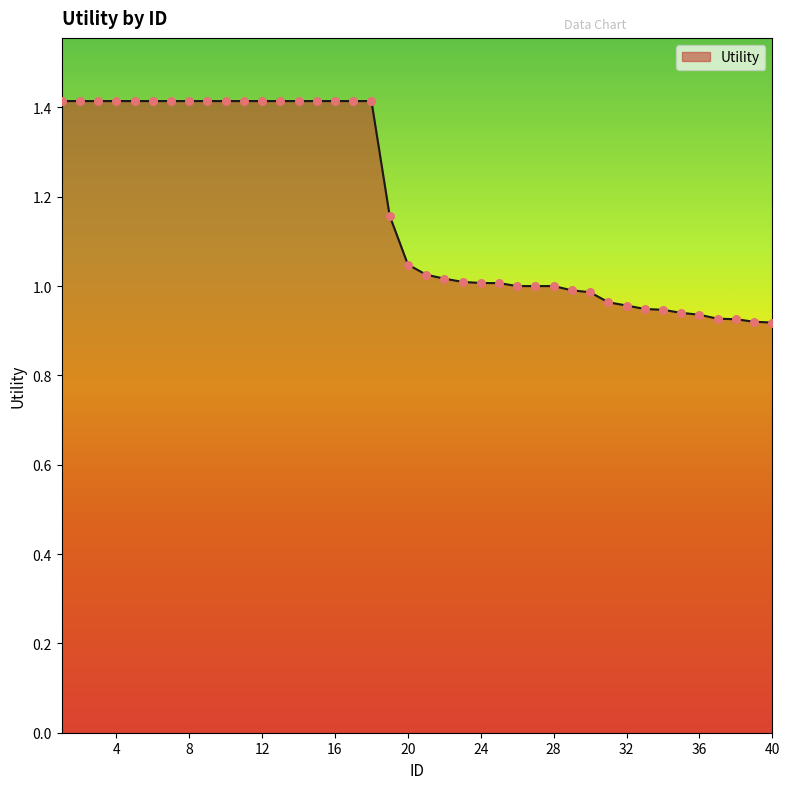

What is the maximum value shown in the chart?

1.4